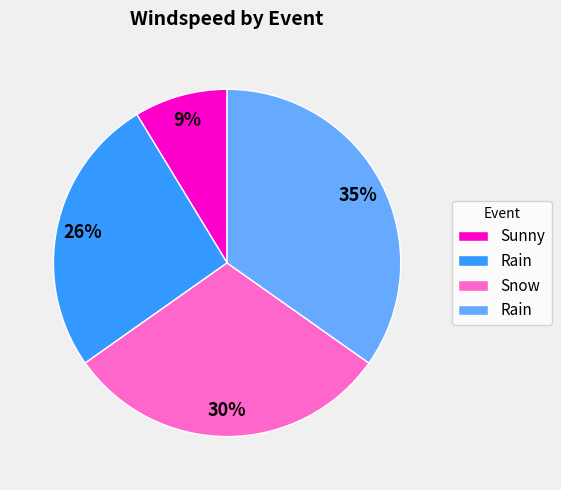

Does any single category account for the majority?

No